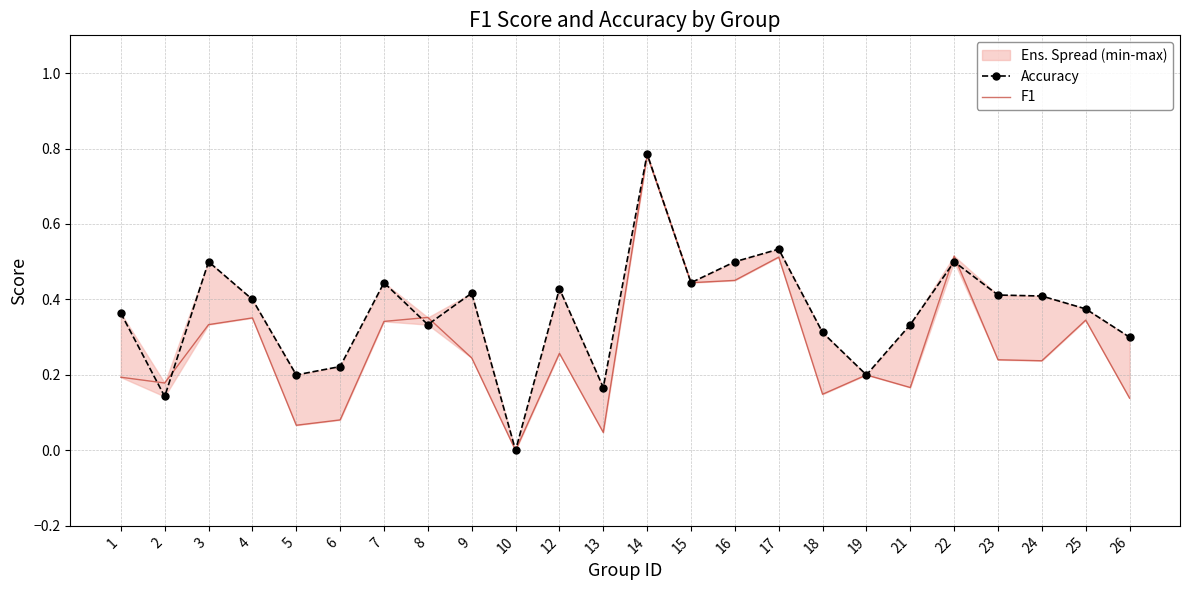

Reading left to right, list all the values displayed in this chart.

Accuracy: 1=0.4	2=0.1	3=0.5	4=0.4	5=0.2	6=0.2	7=0.4	8=0.3	9=0.4	10=0.0	12=0.4	13=0.2	14=0.8	15=0.4	16=0.5	17=0.5	18=0.3	19=0.2	21=0.3	22=0.5	23=0.4	24=0.4	25=0.4	26=0.3
F1: 1=0.2	2=0.2	3=0.3	4=0.4	5=0.1	6=0.1	7=0.3	8=0.4	9=0.2	10=0.0	12=0.3	13=0.0	14=0.8	15=0.4	16=0.5	17=0.5	18=0.1	19=0.2	21=0.2	22=0.5	23=0.2	24=0.2	25=0.3	26=0.1